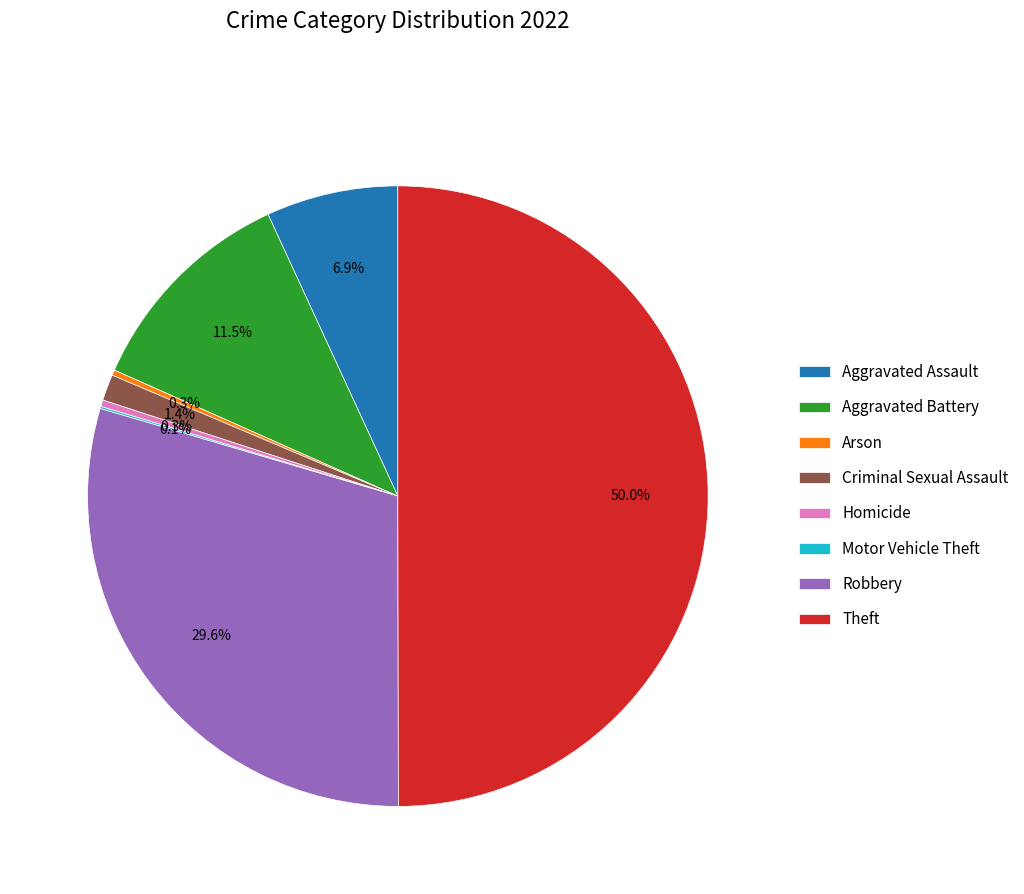

What percentage is the Criminal Sexual Assault slice, to the nearest percent?

1%